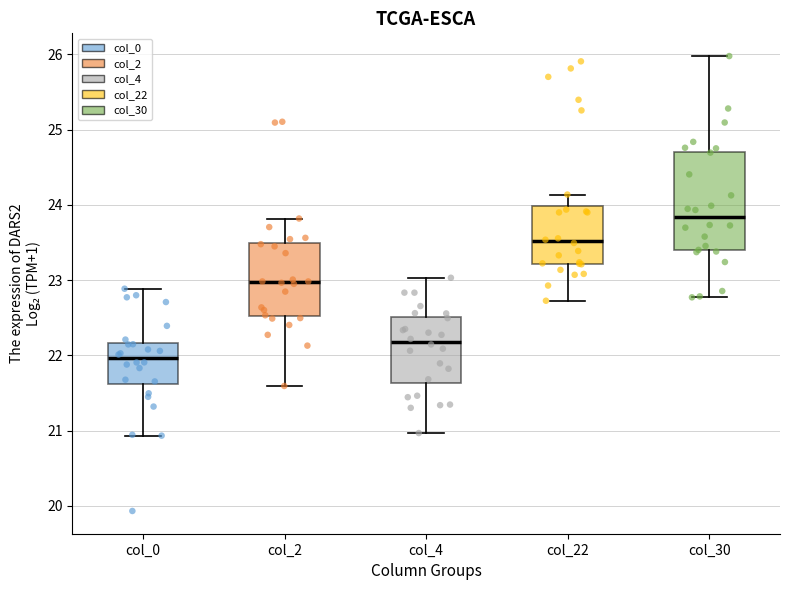

Where does the upper whisker of the box for col_30 end on the y-axis? The values are not printed on the chart, so give them approximately, as read against the axis.

26.0